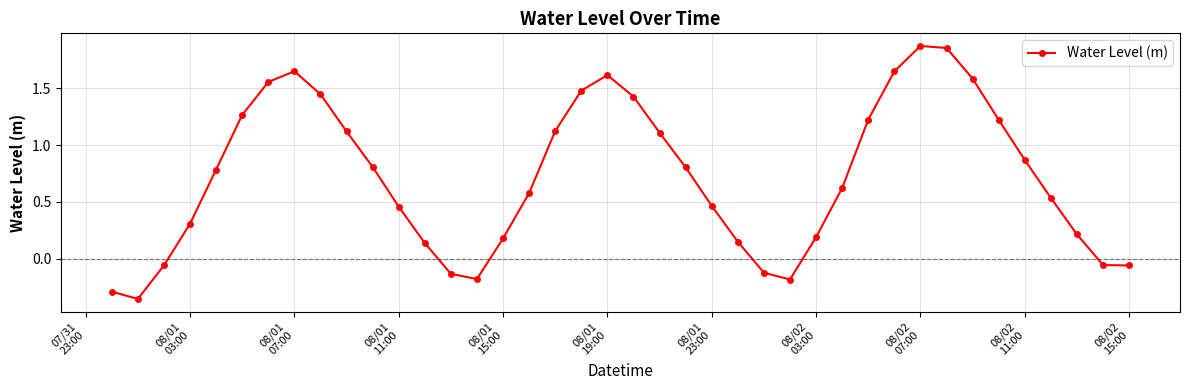

What is the average value?

0.7